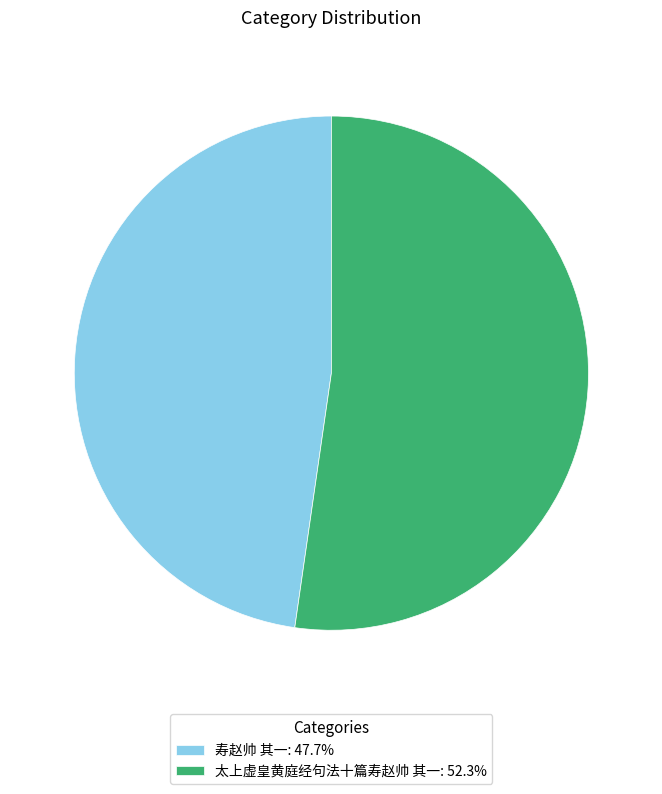

Does 太上虚皇黄庭经句法十篇寿赵帅 其一: 52.3% account for over 50% of the chart?

Yes